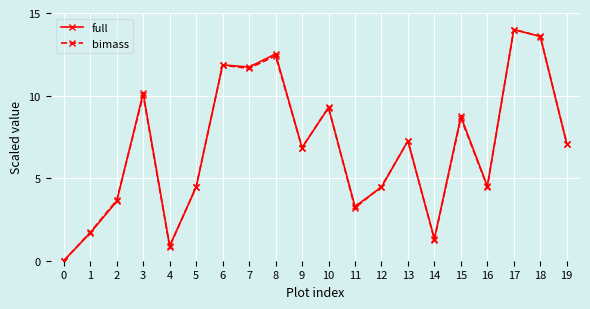

What is the value of the full point at the 4th from the left?

10.1